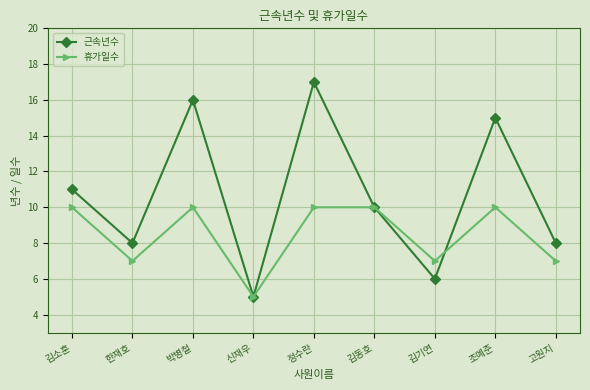

What is the difference between the highest and lowest values at 고원지?

1